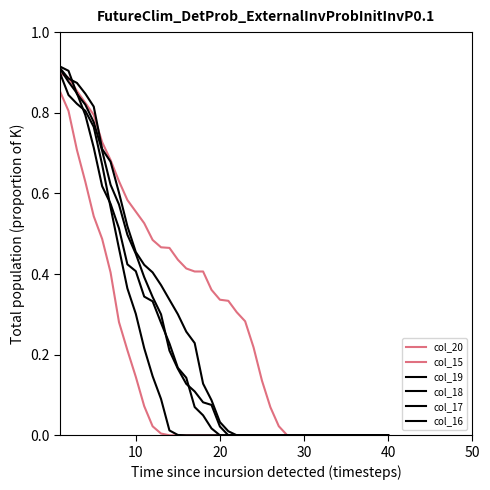

True or false: col_16 and col_20 intersect in this chart.

False